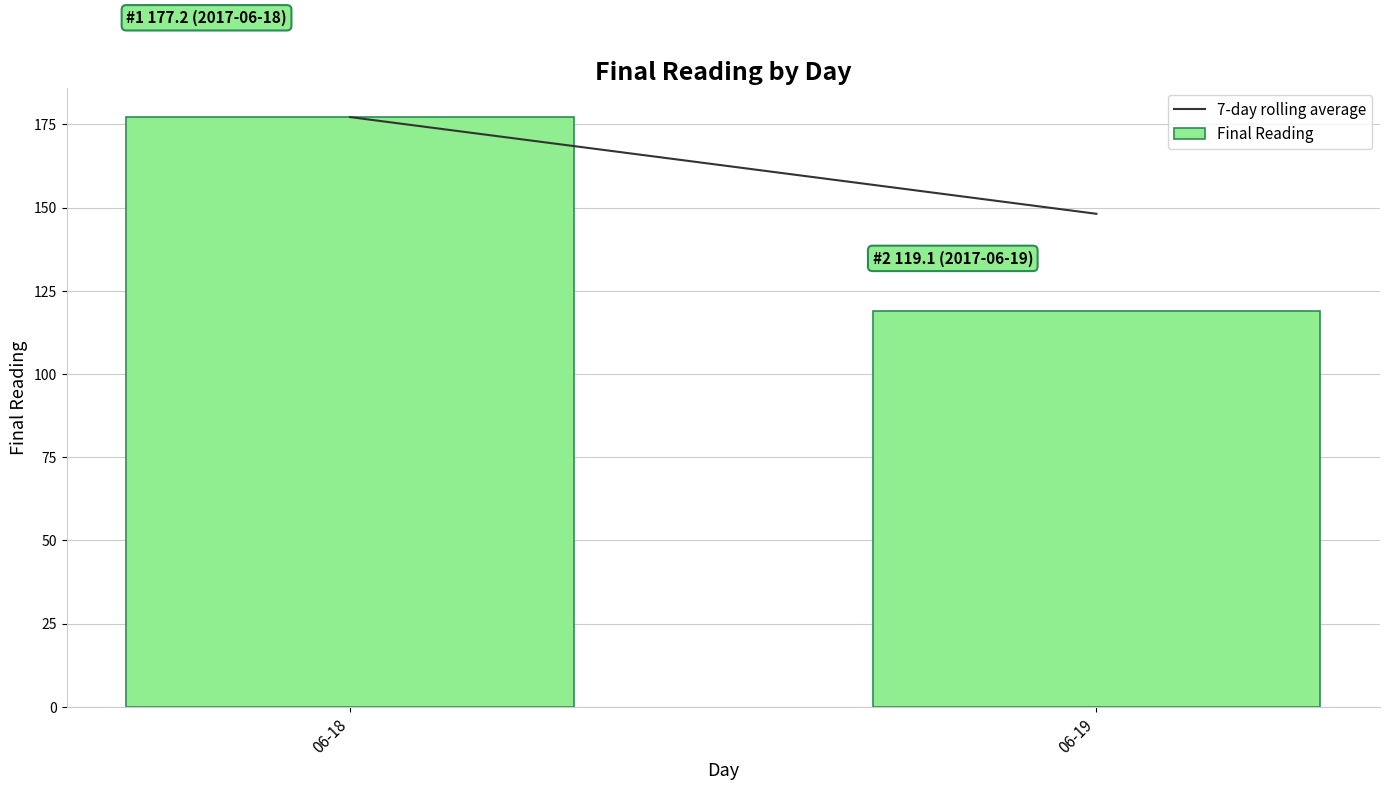

Rank the categories by value from lowest to highest.

06-19, 06-18